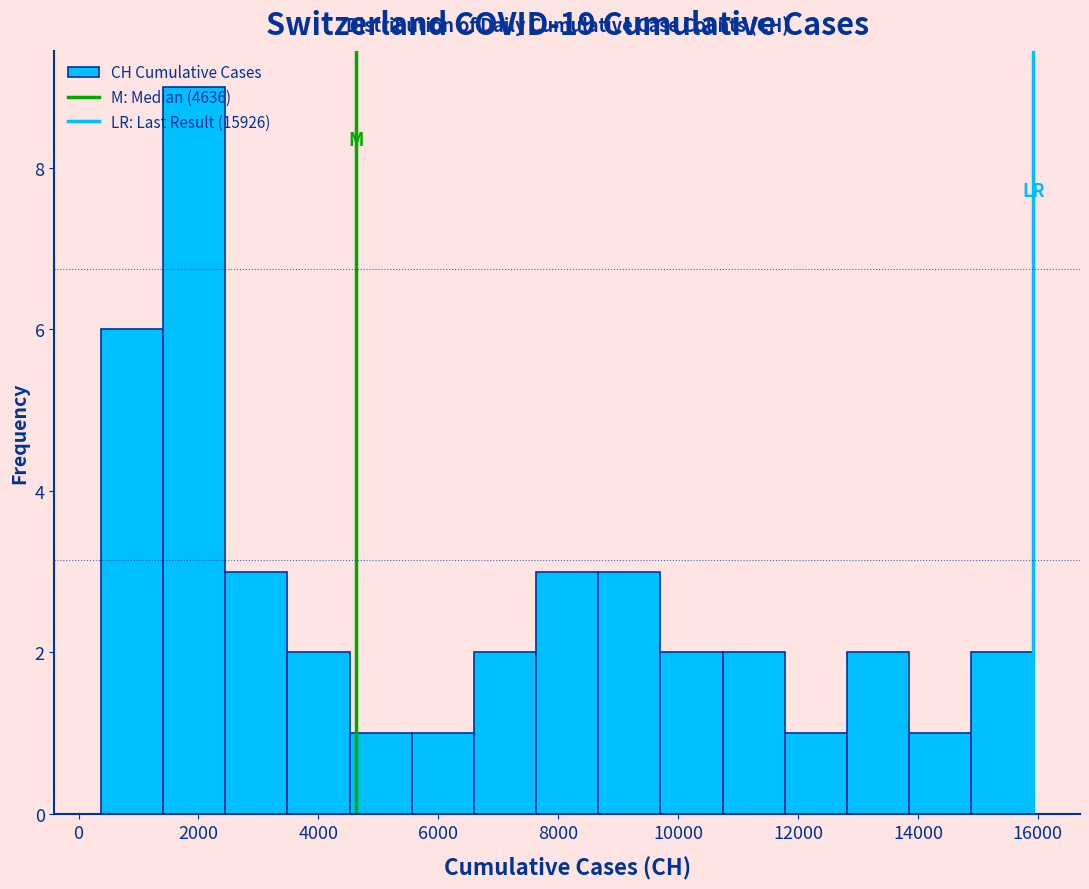

Reading left to right, transcribe this chart: for each bar, give the range it covers on the x-axis and its height. Neither the bar edges nor the heights are printed on the chart, so give them approximately, as read against the axes.

400 to 1400: 6
1400 to 2400: 9
2400 to 3400: 3
3400 to 4600: 2
4600 to 5600: 1
5600 to 6600: 1
6600 to 7600: 2
7600 to 8600: 3
8600 to 9800: 3
9800 to 10800: 2
10800 to 11800: 2
11800 to 12800: 1
12800 to 13800: 2
13800 to 14800: 1
14800 to 16000: 2